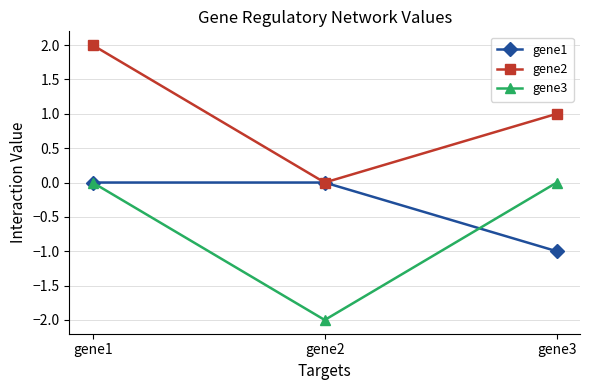

Reading left to right, transcribe all the data shown in this chart.

gene1: gene1=0	gene2=0	gene3=-1
gene2: gene1=2	gene2=0	gene3=1
gene3: gene1=0	gene2=-2	gene3=0